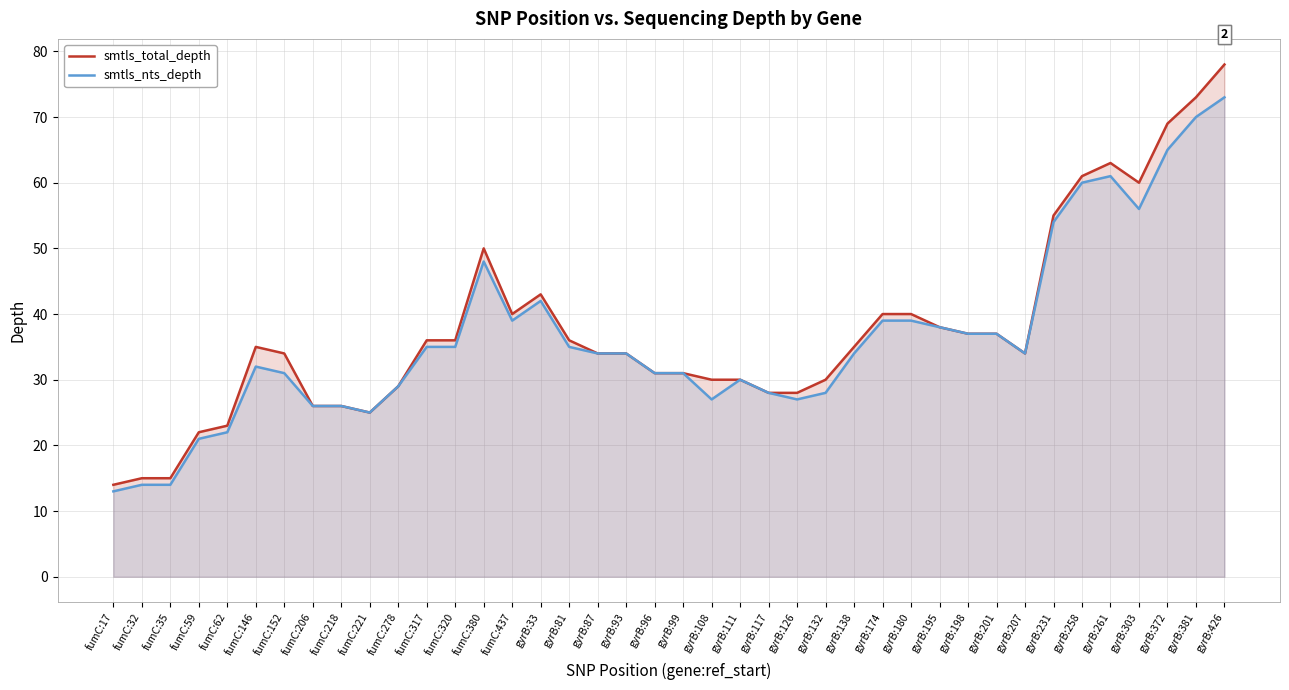

Which series changed the most between fumC:221 and gyrB:117?

smtls_total_depth